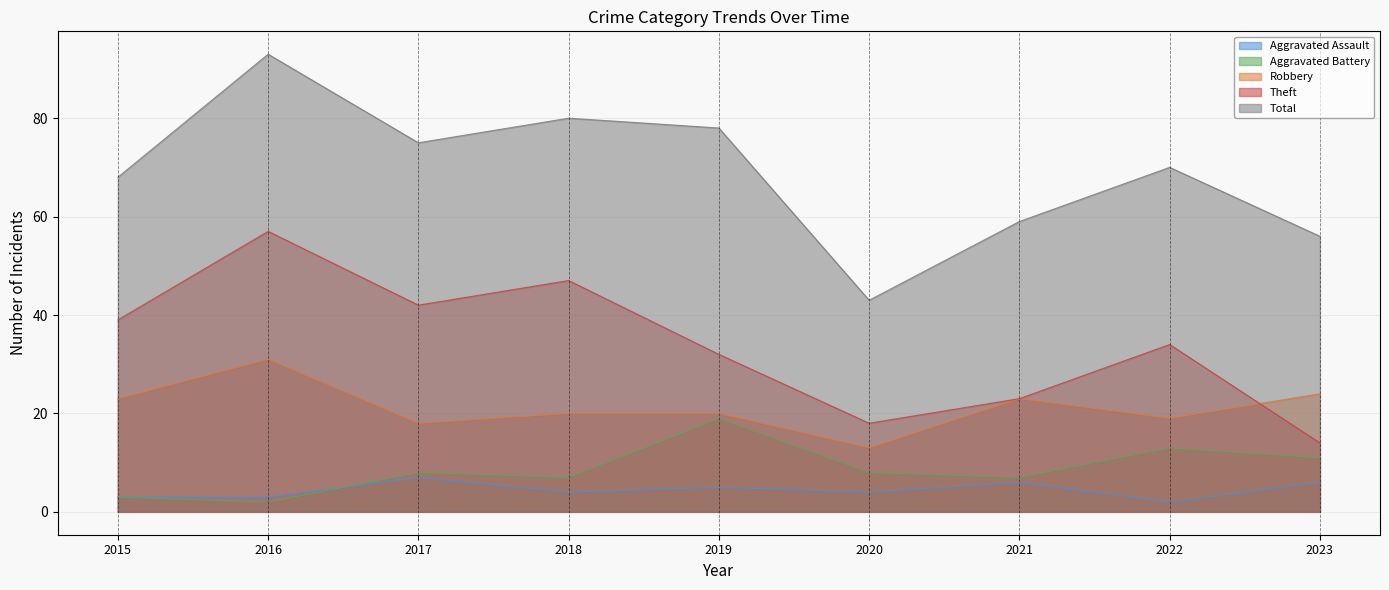

Reading right to left, list all the values displayed in this chart.

Aggravated Assault: 6	2	6	4	5	4	7	3	3
Aggravated Battery: 11	13	7	8	19	7	8	2	3
Robbery: 24	19	23	13	20	20	18	31	23
Theft: 14	34	23	18	32	47	42	57	39
Total: 56	70	59	43	78	80	75	93	68